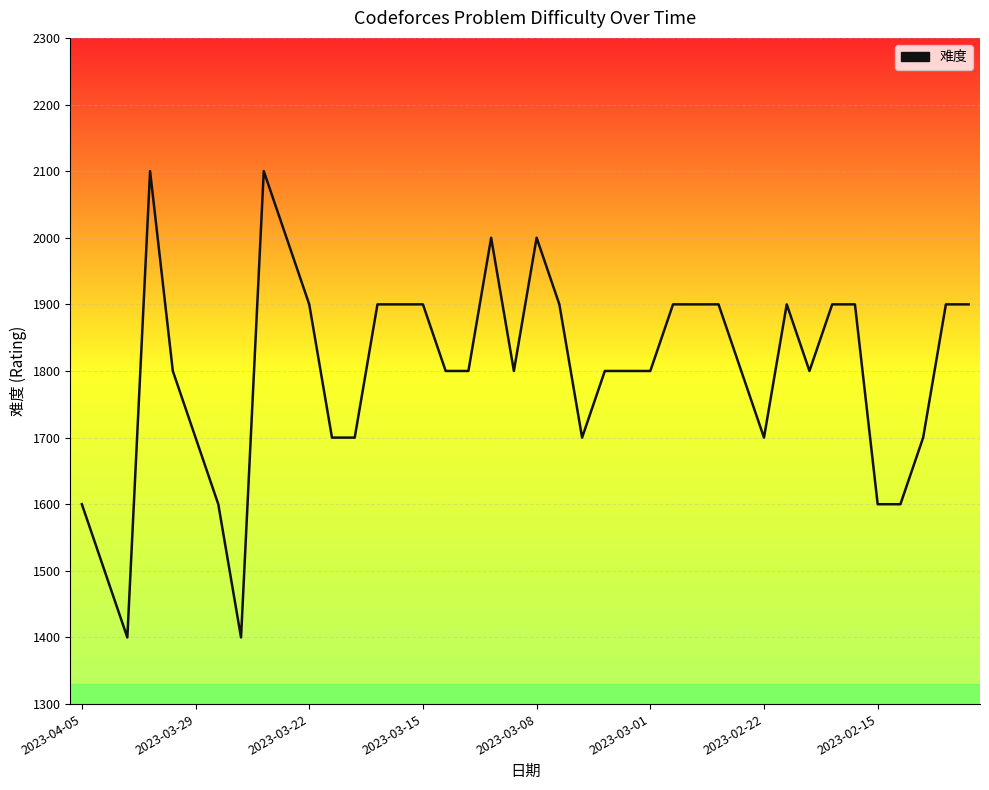

What is the difference between the maximum and minimum values?

700